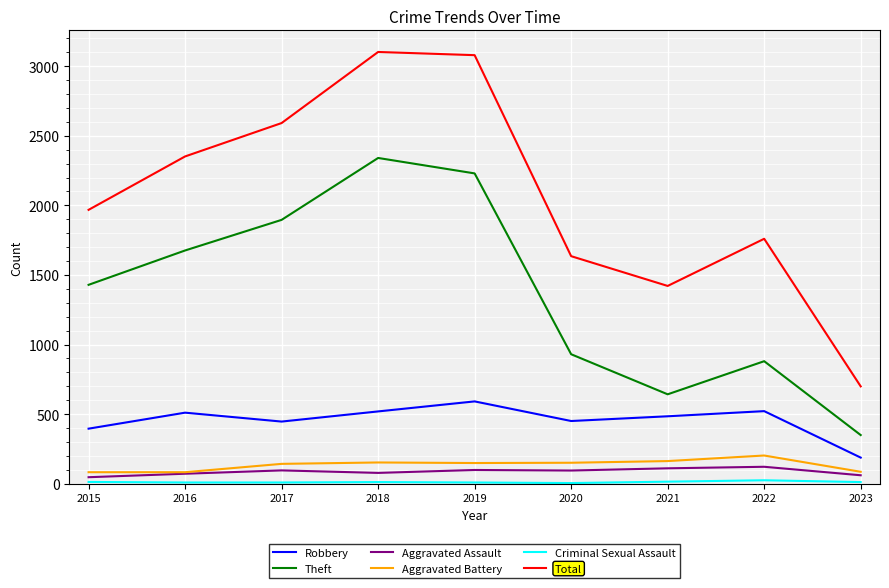

What is the greatest value displayed?

3103